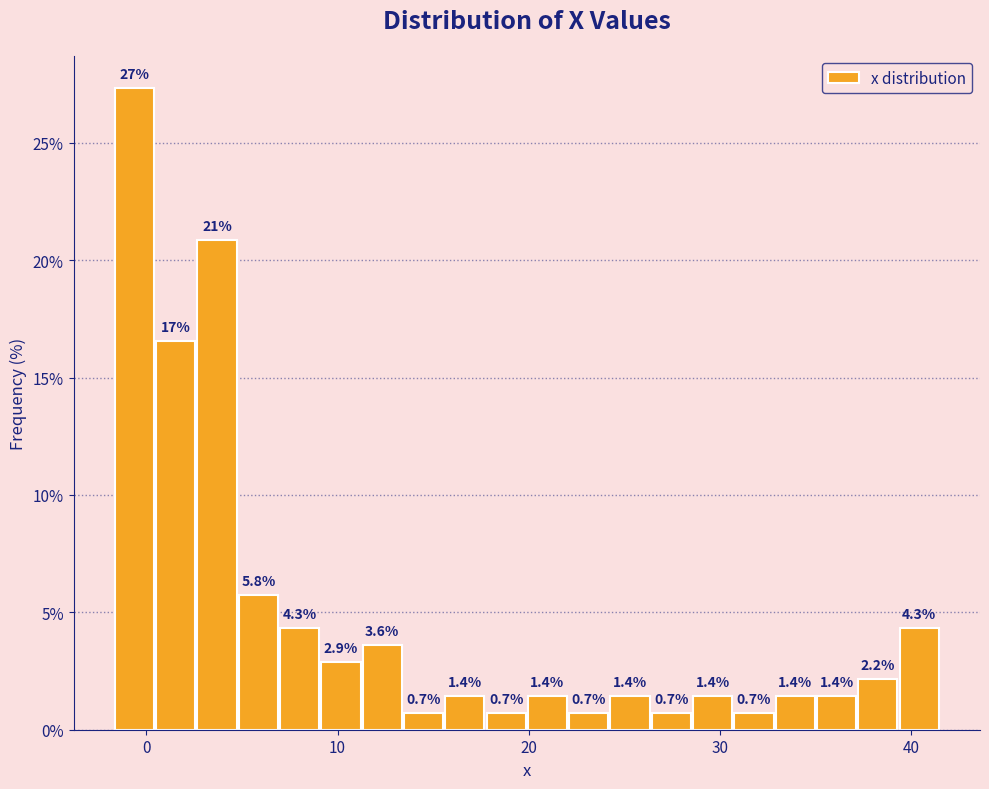

Read against the x-axis, roughly where is the centre of the tallest bar?

-1